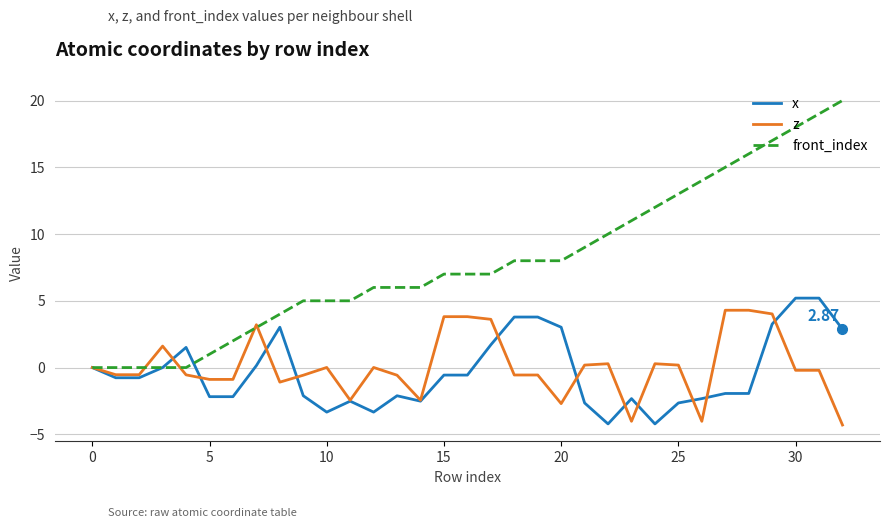

Which series has the largest range (max minus min)?

front_index